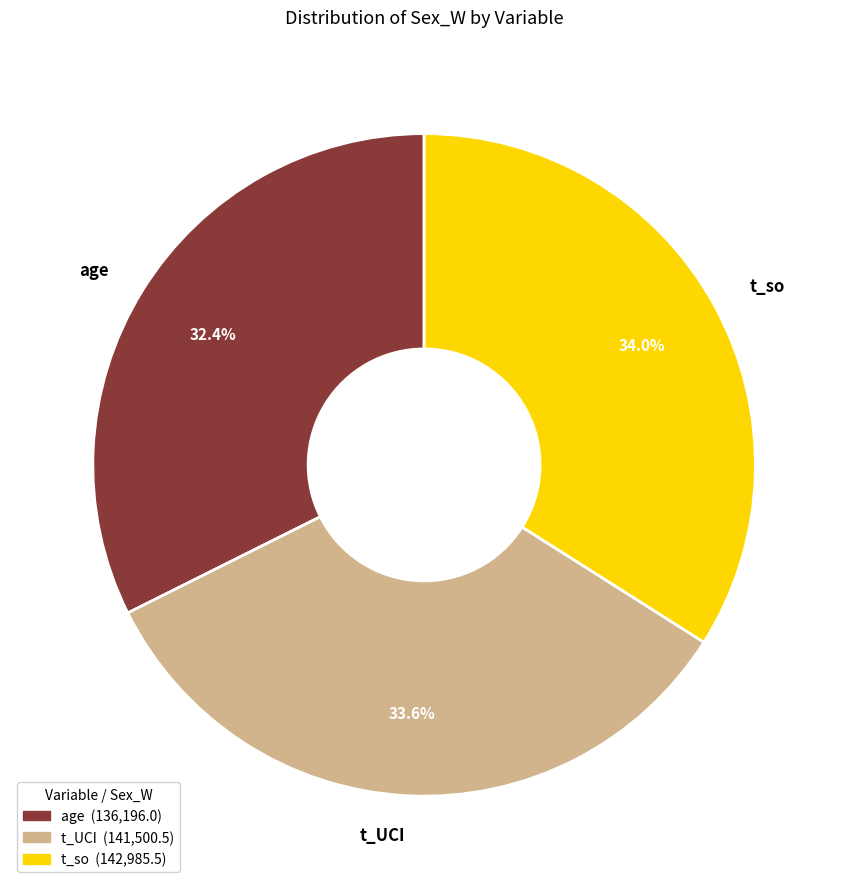

To the nearest percent, what is the average slice percentage?

33%